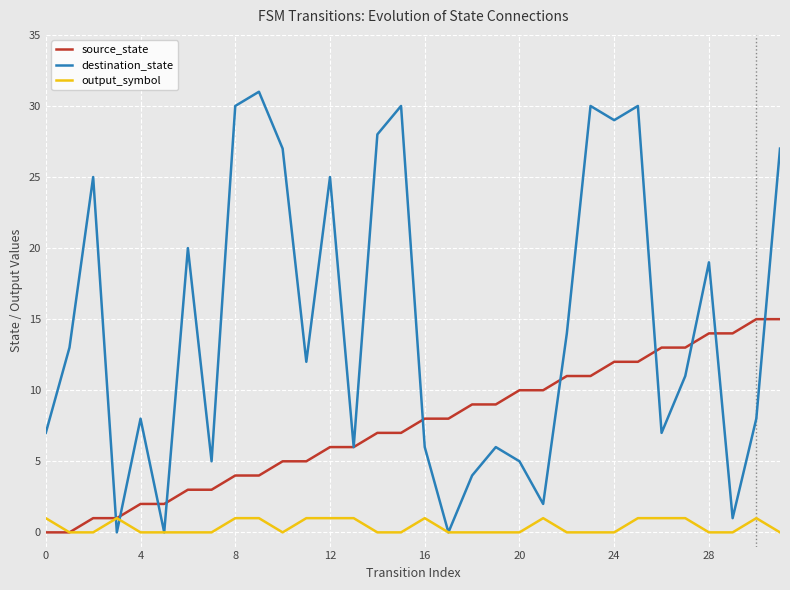

What is the greatest value displayed?

31